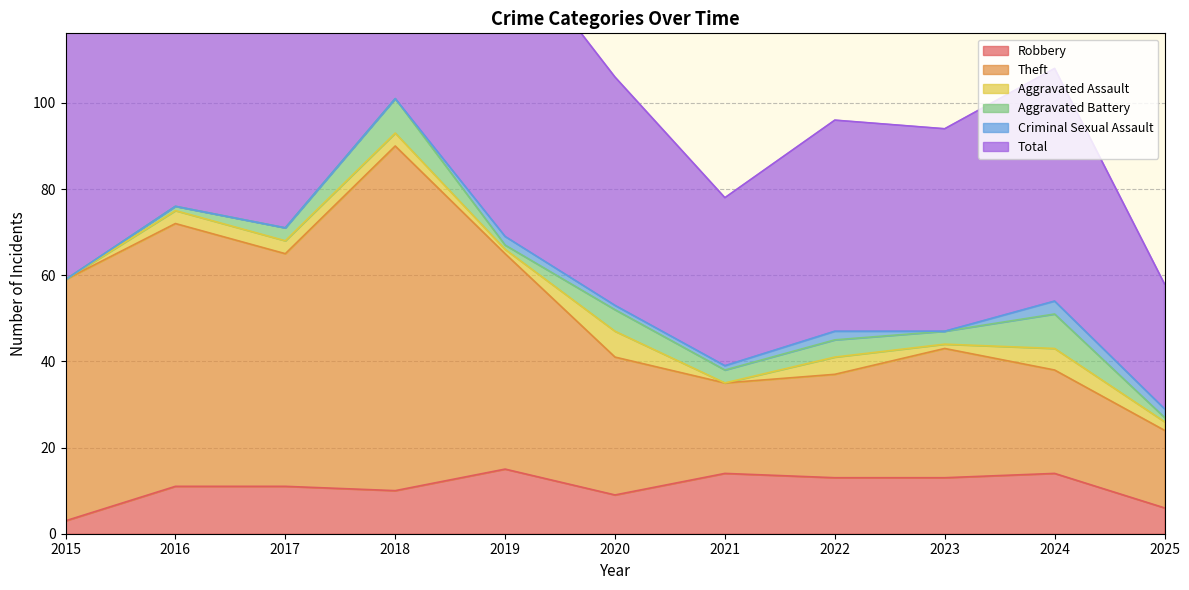

Where is Total nearest to the value 130?

2019